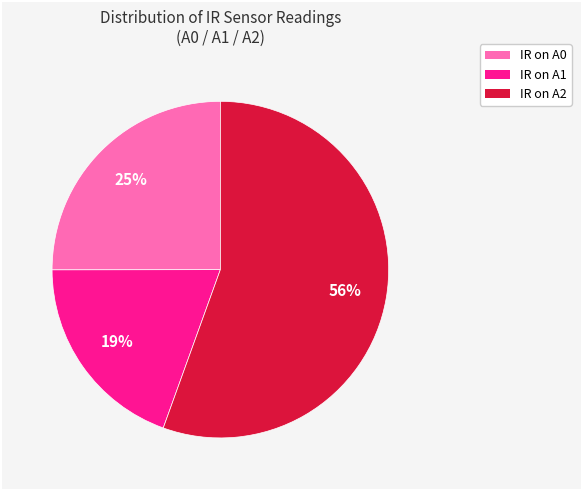

To the nearest percent, what percentage of the pie is IR on A0?

25%